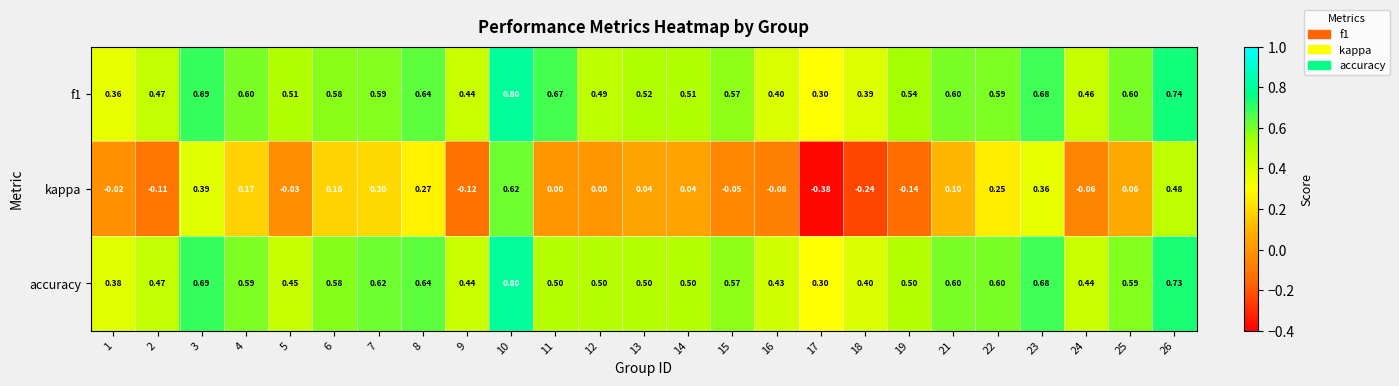

Which series has the largest range (max minus min)?

kappa